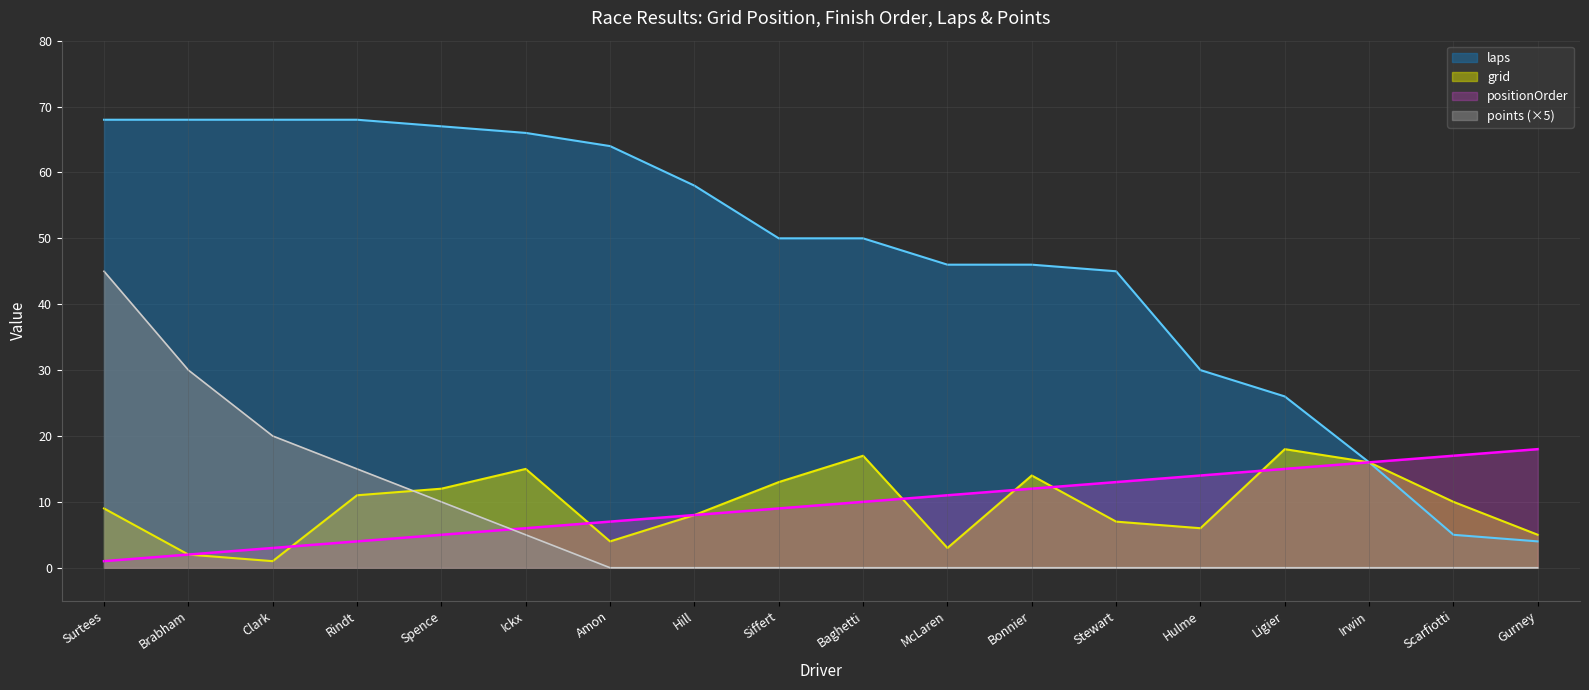

Between which two adjacent categories do points and positionOrder first intersect?

Spence and Ickx